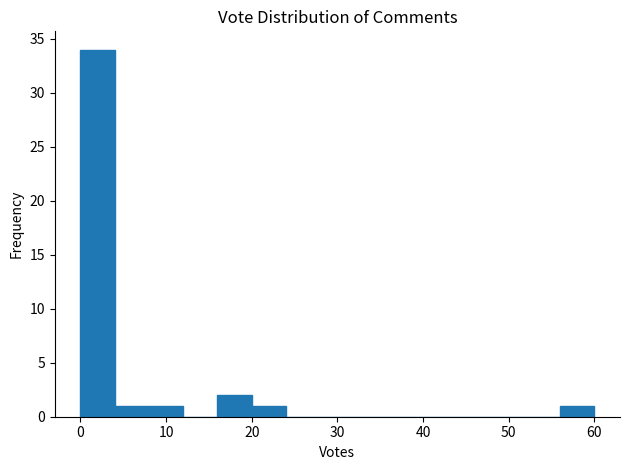

Reading left to right, list every bar in this chart as the range it spans on the x-axis followed by its height. The values are not printed on the chart, so give them approximately, as read against the axis.

0 to 4: 34
4 to 8: 1
8 to 12: 1
12 to 16: 0
16 to 20: 2
20 to 24: 1
24 to 28: 0
28 to 32: 0
32 to 36: 0
36 to 40: 0
40 to 44: 0
44 to 48: 0
48 to 52: 0
52 to 56: 0
56 to 60: 1